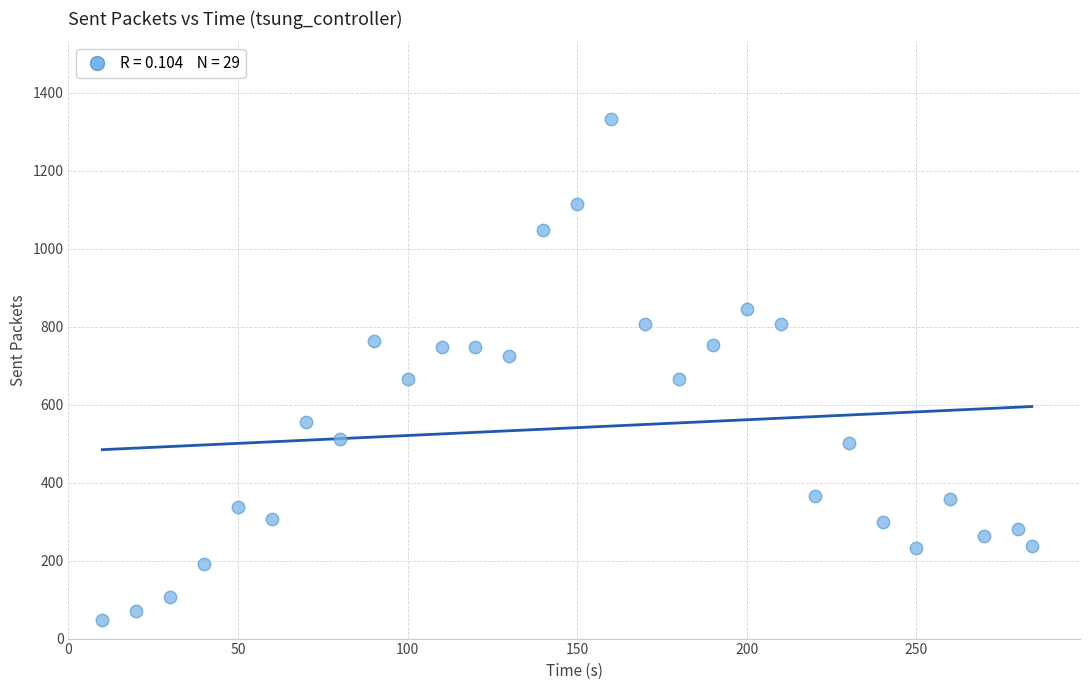

What is the range of X values (max minus min)?

274